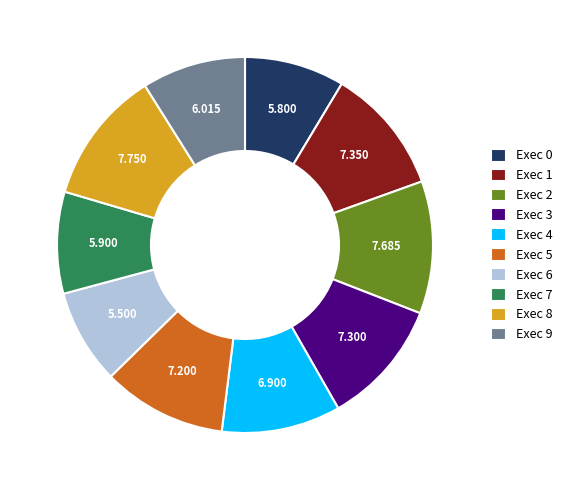

Is there any slice that represents more than half of the pie?

No